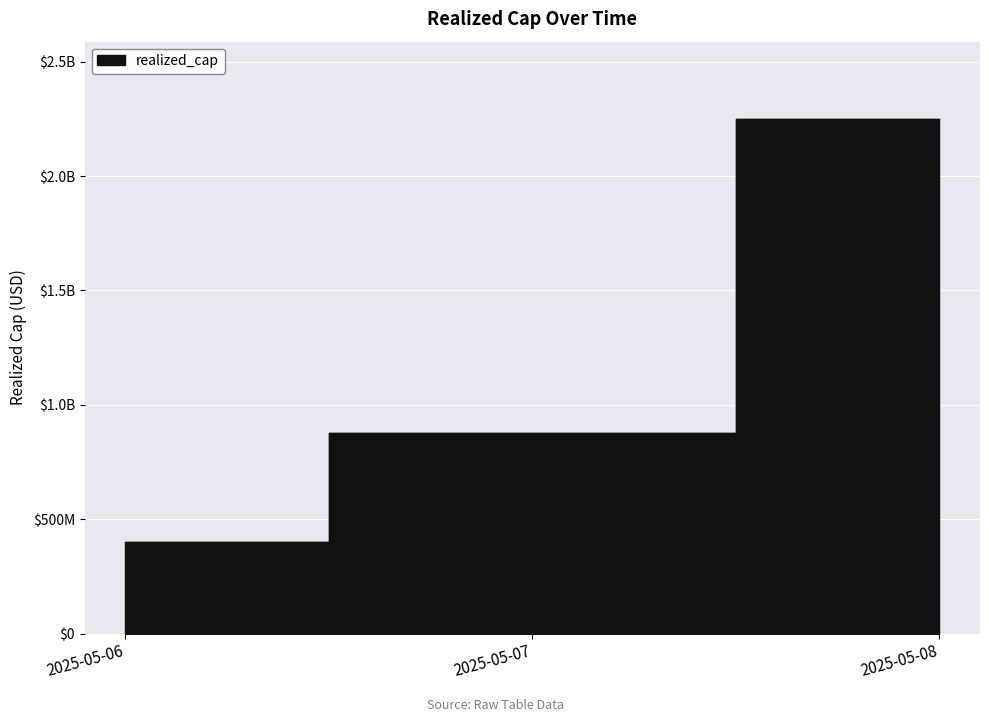

What is the smallest value displayed?

399080548.4